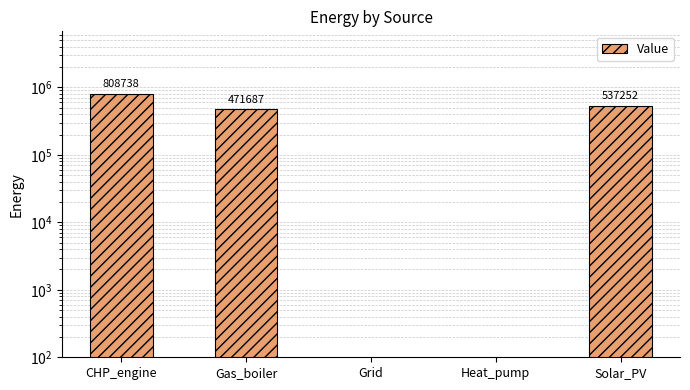

What is the sum of all values?

1817677.3